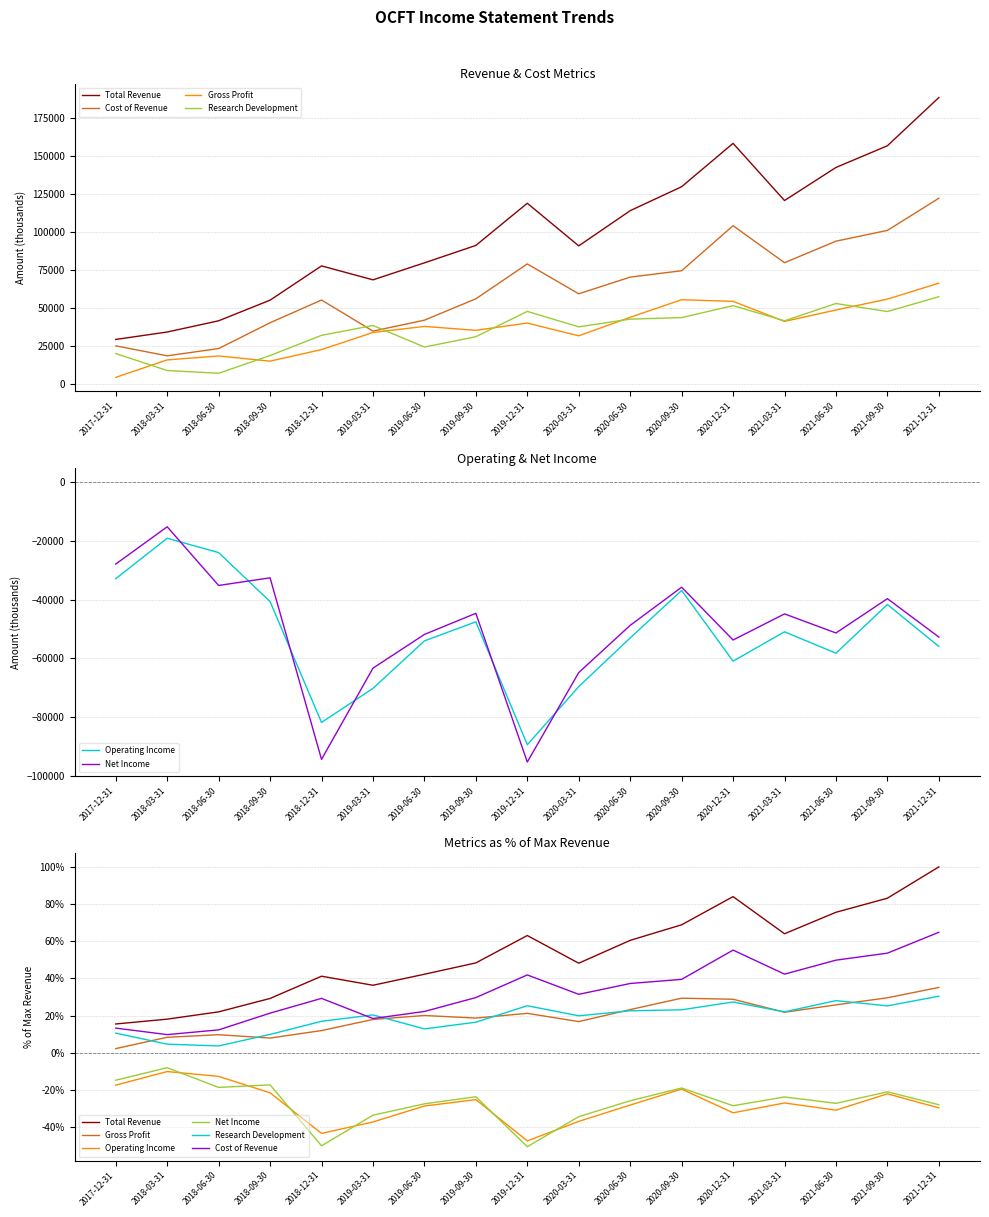

How many values in the Net Income series exceed -25?

8